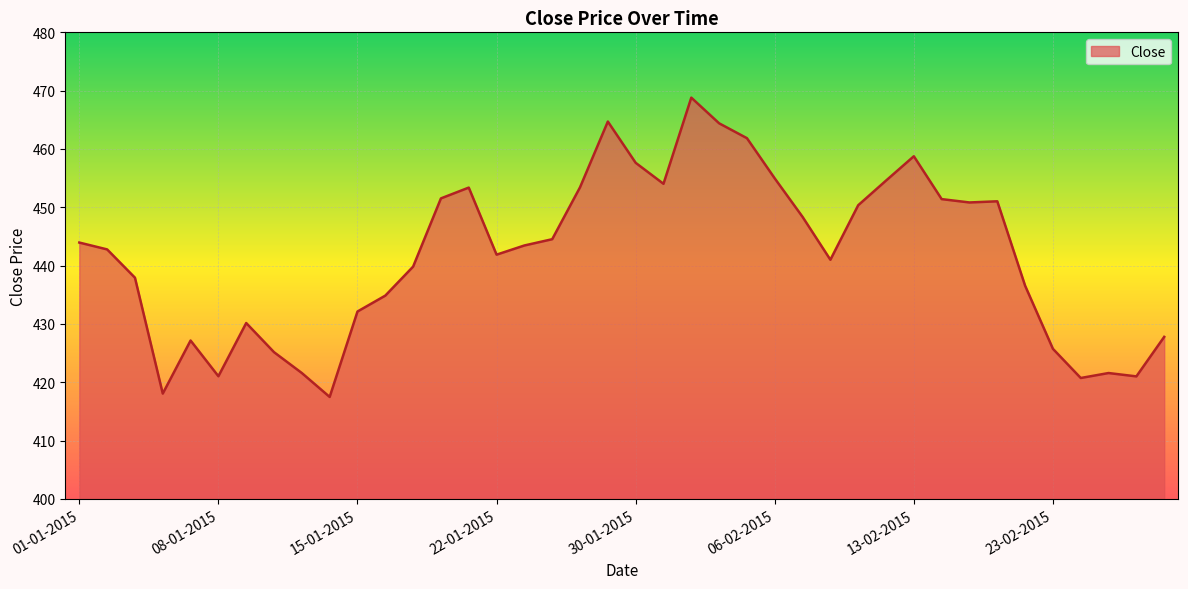

What is the minimum value shown in the chart?

417.5